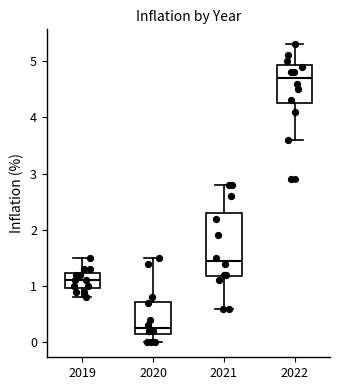

Reading left to right, transcribe this box plot: for each box, give where its median line is, the range the box spans, and where its two whiskers end, as read against the y-axis. The values are not printed on the chart, so give them approximately, as read against the axis.

2019: median 1.1, box 1.0 to 1.2, whiskers 0.8 to 1.5
2020: median 0.3, box 0.2 to 0.7, whiskers 0.0 to 1.5
2021: median 1.5, box 1.2 to 2.3, whiskers 0.6 to 2.8
2022: median 4.7, box 4.3 to 4.9, whiskers 3.6 to 5.3